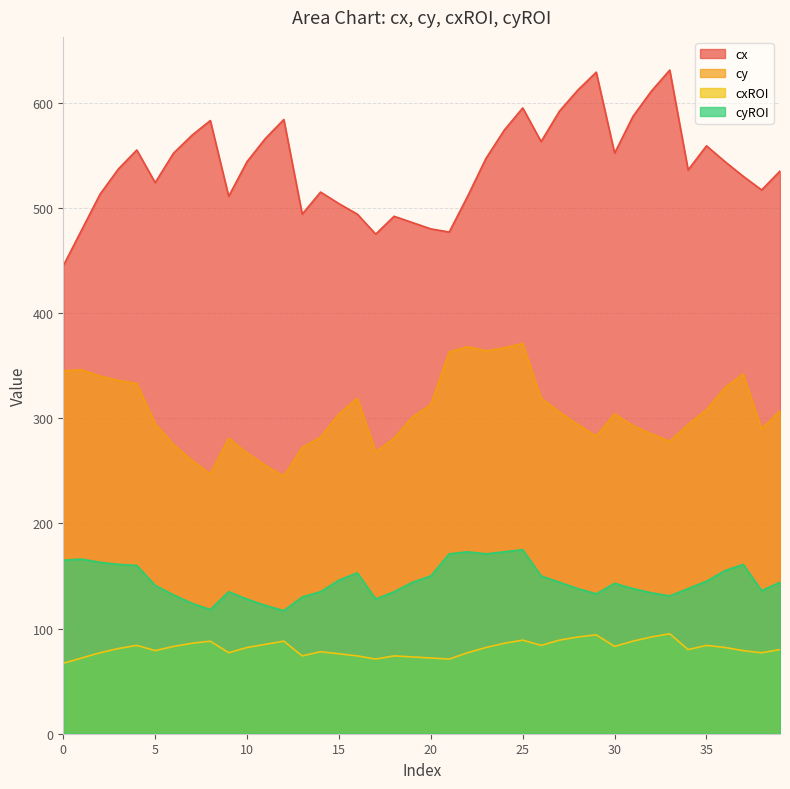

At which label does cxROI first exceed 82?

4